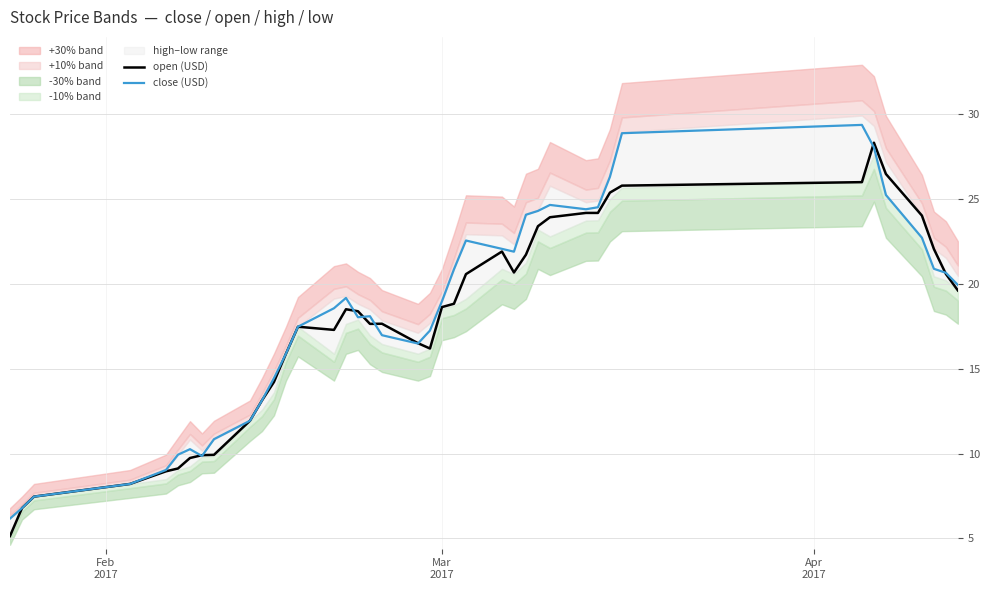

How many intersections are there between open (USD) and close (USD)?

8